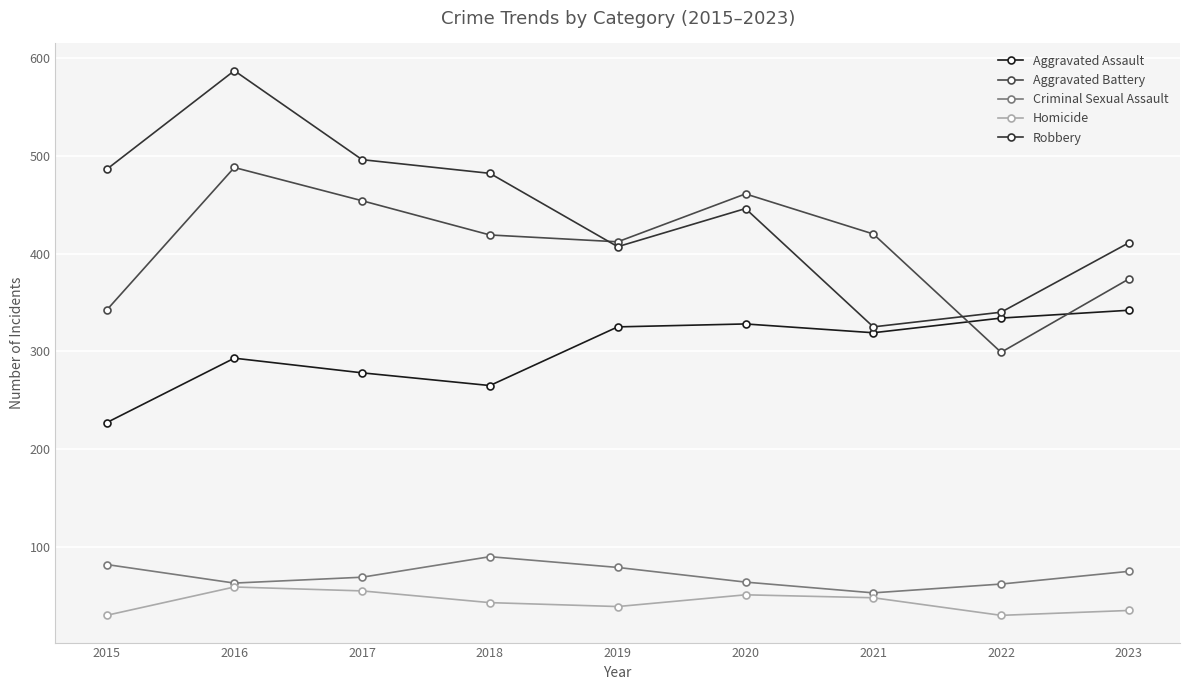

Rank the categories by Robbery value from highest to lowest.

2016, 2017, 2015, 2018, 2020, 2023, 2019, 2022, 2021